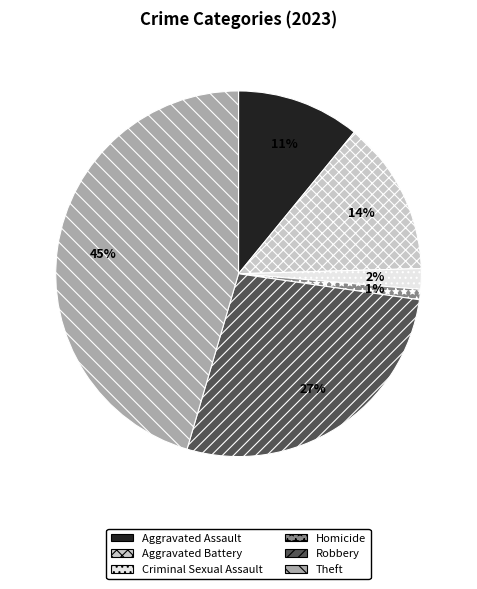

Rank the categories by value from lowest to highest.

Homicide, Criminal Sexual Assault, Aggravated Assault, Aggravated Battery, Robbery, Theft